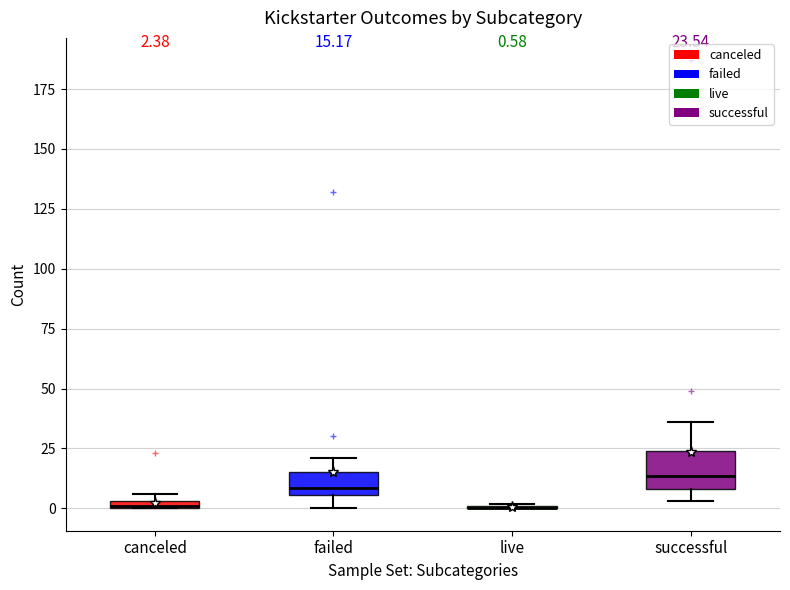

Which box is the tallest, from its lower edge to its upper edge?

successful